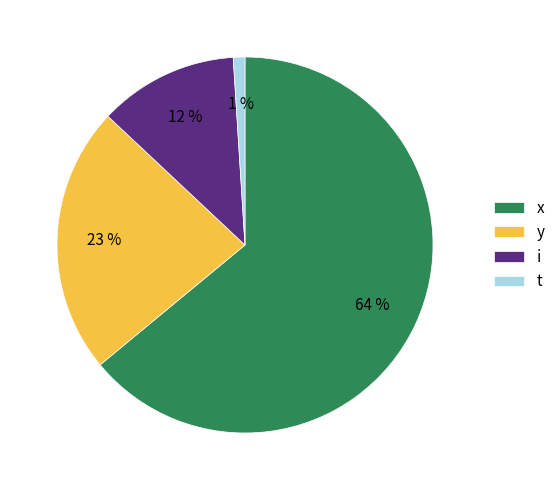

The y slice represents 23% of the pie. True or false?

True